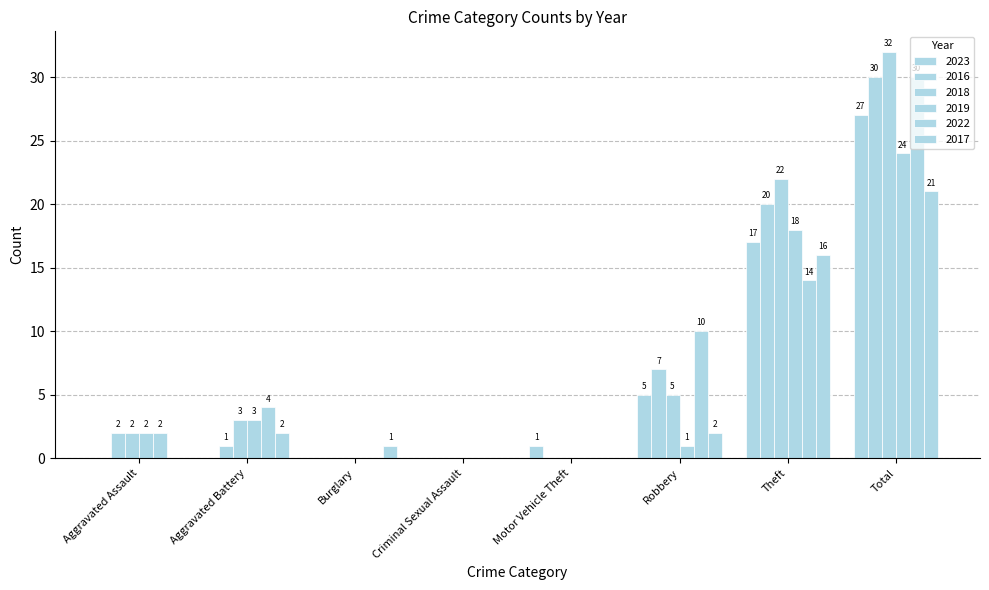

How many series are shown in this chart?

6